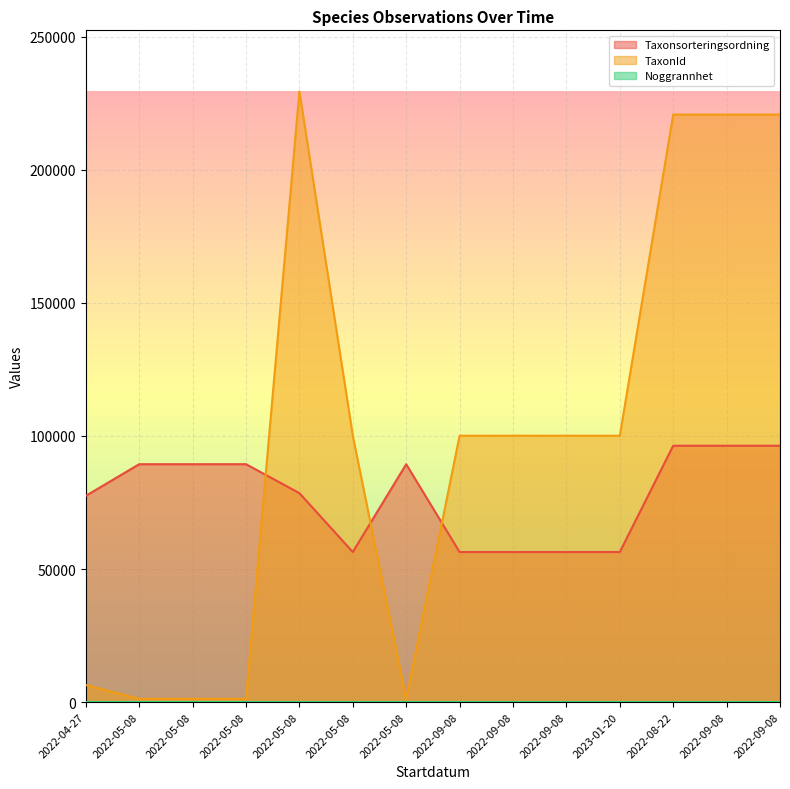

How many lines are shown in the chart?

3